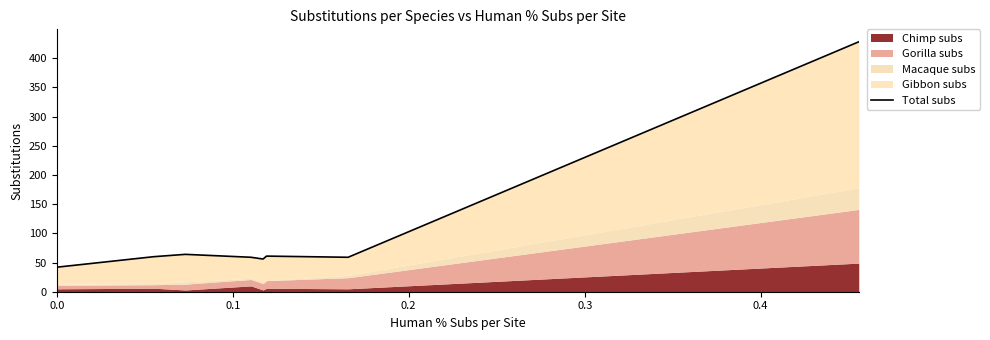

Where does the data first go above 51?

0.1